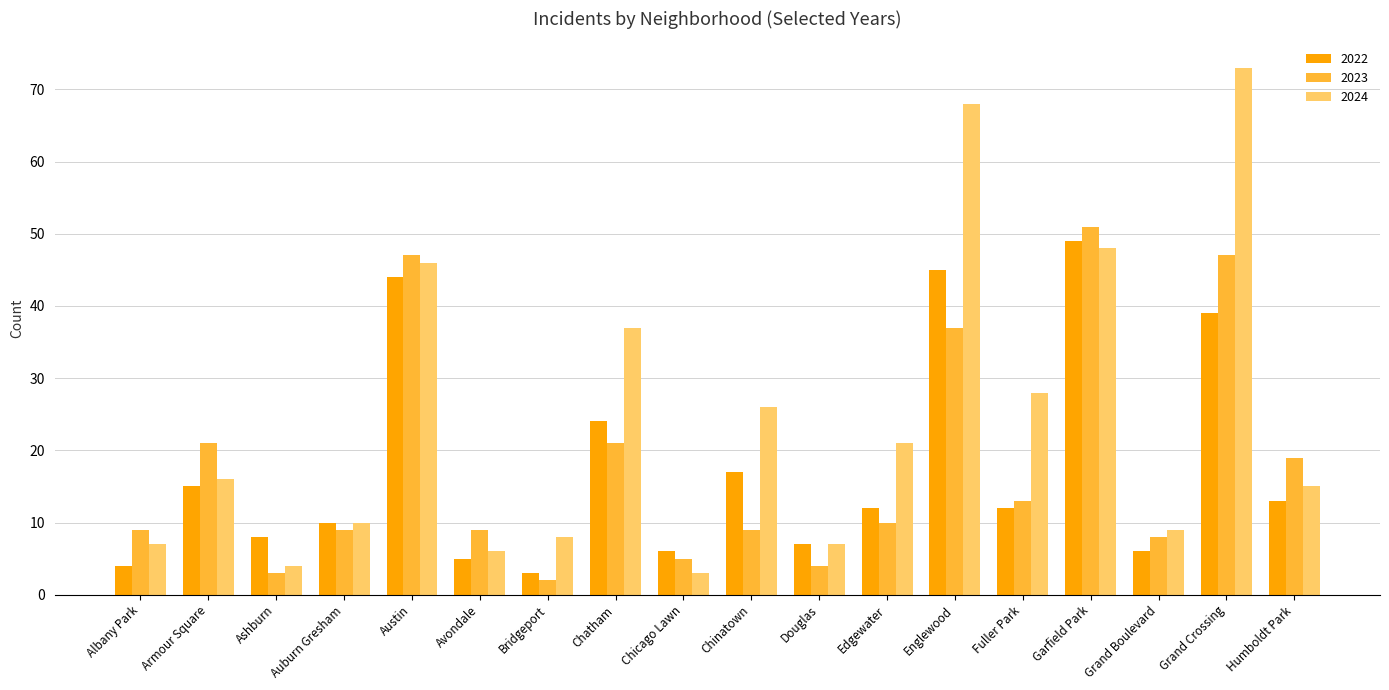

Which series has the largest total across all categories?

2024